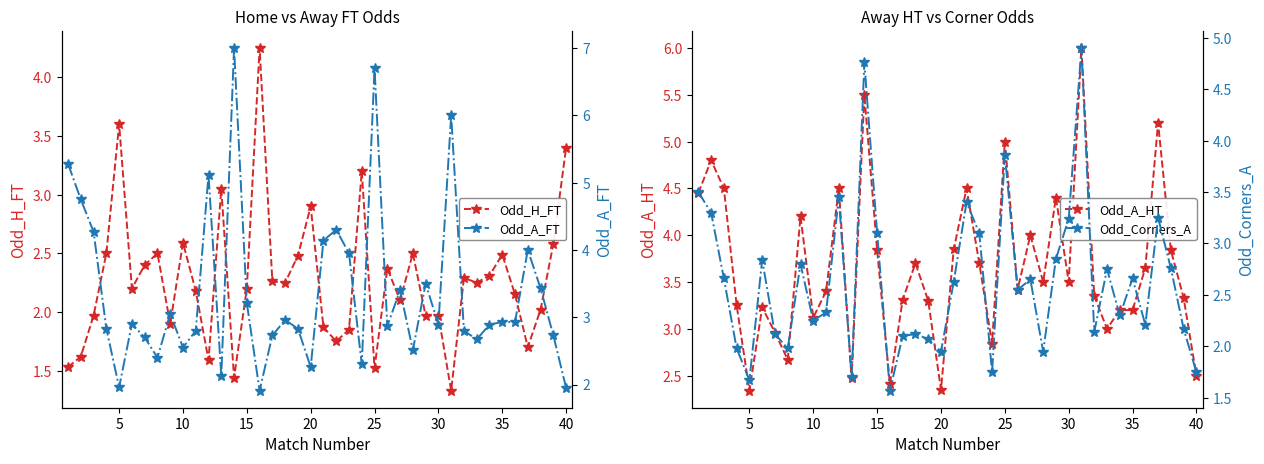

Reading right to left, list all the values displayed in this chart.

Odd_H_FT: 3.4	2.6	2.0	1.7	2.1	2.5	2.3	2.2	2.3	1.3	2.0	2.0	2.5	2.1	2.4	1.5	3.2	1.9	1.8	1.9	2.9	2.5	2.2	2.3	4.2	2.2	1.4	3.0	1.6	2.2	2.6	1.9	2.5	2.4	2.2	3.6	2.5	2.0	1.6	1.5
Odd_A_HT: 2.5	3.3	3.8	5.2	3.6	3.2	3.2	3.0	3.4	6.0	3.5	4.4	3.5	4.0	3.4	5.0	2.8	3.7	4.5	3.9	2.4	3.3	3.7	3.3	2.4	3.8	5.5	2.5	4.5	3.4	3.1	4.2	2.7	3.0	3.2	2.3	3.2	4.5	4.8	4.5
Odd_A_FT: 1.9	2.7	3.4	4.0	2.9	2.9	2.9	2.7	2.8	6.0	2.9	3.5	2.5	3.4	2.9	6.7	2.3	4.0	4.3	4.1	2.3	2.8	3.0	2.7	1.9	3.2	7.0	2.1	5.1	2.8	2.5	3.0	2.4	2.7	2.9	2.0	2.8	4.3	4.8	5.3
Odd_Corners_A: 1.8	2.2	2.8	3.2	2.2	2.7	2.3	2.8	2.1	4.9	3.2	2.9	1.9	2.6	2.5	3.9	1.8	3.1	3.4	2.6	1.9	2.1	2.1	2.1	1.6	3.1	4.8	1.7	3.5	2.3	2.2	2.8	2.0	2.1	2.8	1.7	2.0	2.7	3.3	3.5